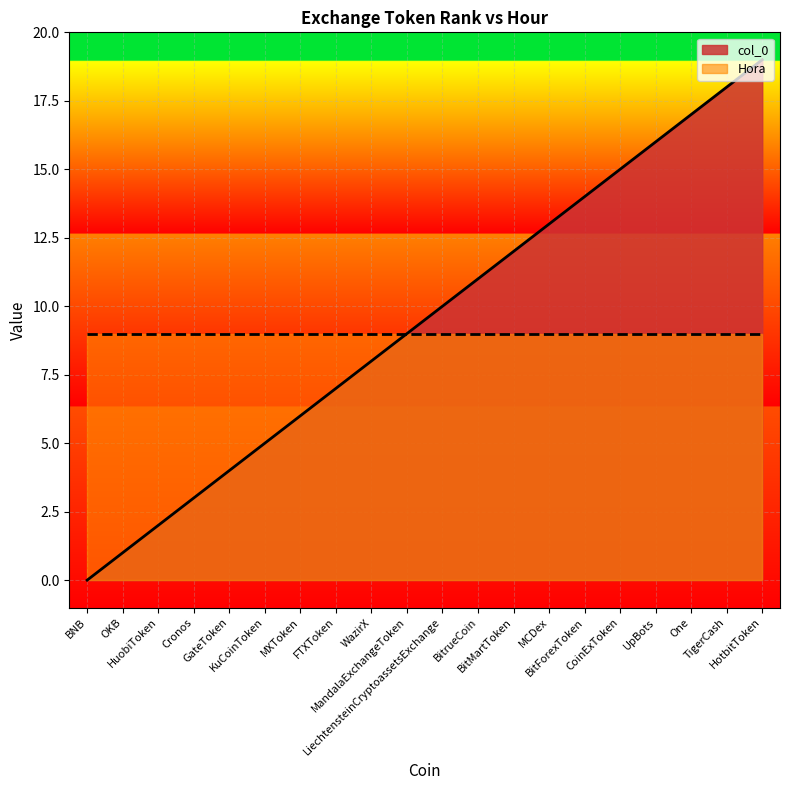

How many values are above zero?

19